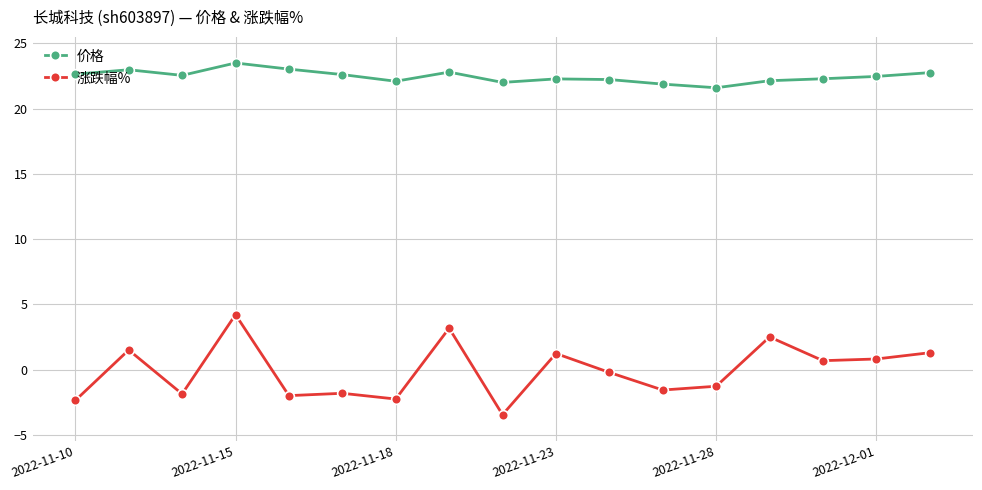

What is the maximum value for 价格?

23.5